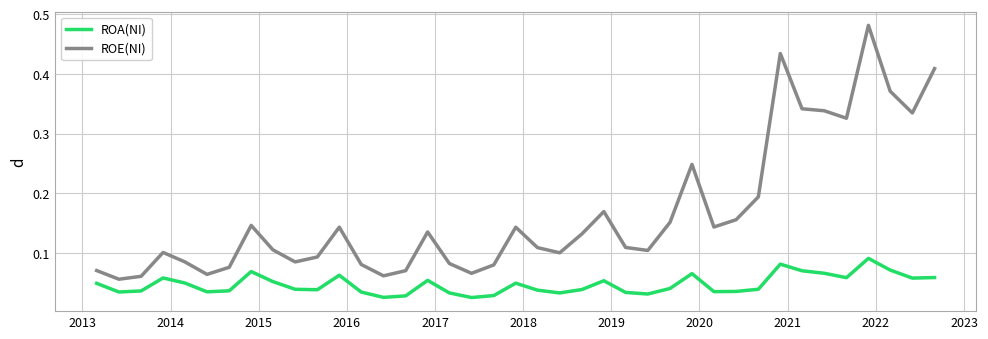

True or false: ROE(NI) and ROA(NI) cross at least once.

False